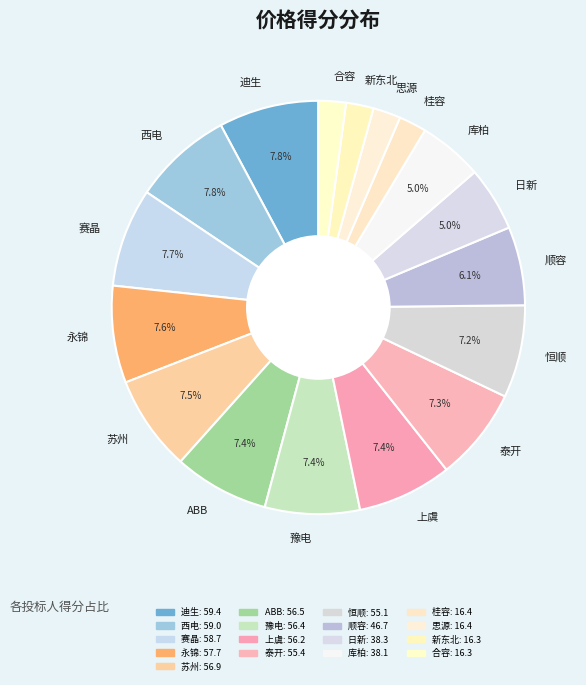

The 迪生 slice represents 1% of the pie. True or false?

False